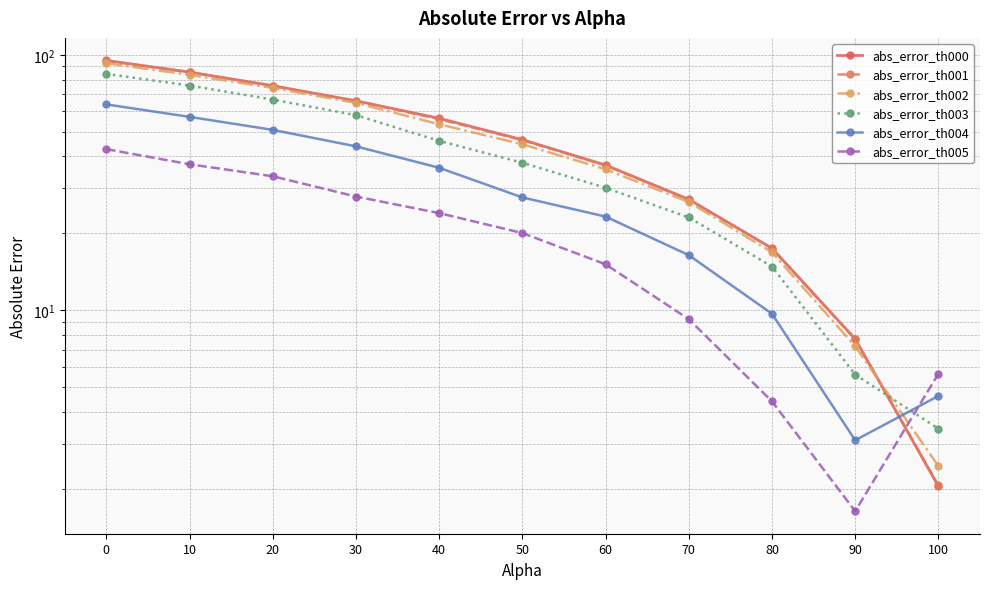

Is this an area chart (filled region under the line)?

No